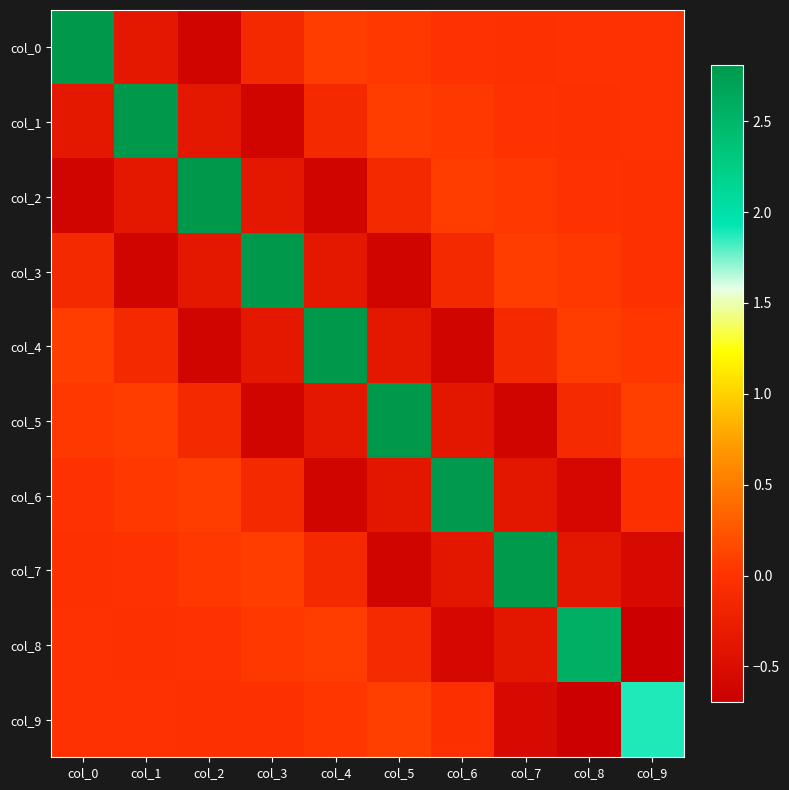

Reading right to left, transcribe all the data shown in this chart.

col_0: col_9=0.0	col_8=-0.0	col_7=-0.0	col_6=-0.0	col_5=0.0	col_4=0.1	col_3=-0.1	col_2=-0.6	col_1=-0.4	col_0=2.8
col_1: col_9=-0.0	col_8=-0.0	col_7=-0.0	col_6=0.0	col_5=0.1	col_4=-0.1	col_3=-0.6	col_2=-0.4	col_1=2.8	col_0=-0.4
col_2: col_9=-0.0	col_8=-0.0	col_7=0.0	col_6=0.1	col_5=-0.1	col_4=-0.6	col_3=-0.4	col_2=2.8	col_1=-0.4	col_0=-0.6
col_3: col_9=-0.0	col_8=0.0	col_7=0.1	col_6=-0.1	col_5=-0.6	col_4=-0.4	col_3=2.8	col_2=-0.4	col_1=-0.6	col_0=-0.1
col_4: col_9=0.0	col_8=0.1	col_7=-0.1	col_6=-0.6	col_5=-0.4	col_4=2.8	col_3=-0.4	col_2=-0.6	col_1=-0.1	col_0=0.1
col_5: col_9=0.1	col_8=-0.1	col_7=-0.6	col_6=-0.4	col_5=2.8	col_4=-0.4	col_3=-0.6	col_2=-0.1	col_1=0.1	col_0=0.0
col_6: col_9=-0.0	col_8=-0.6	col_7=-0.4	col_6=2.8	col_5=-0.4	col_4=-0.6	col_3=-0.1	col_2=0.1	col_1=0.0	col_0=-0.0
col_7: col_9=-0.5	col_8=-0.4	col_7=2.8	col_6=-0.4	col_5=-0.6	col_4=-0.1	col_3=0.1	col_2=0.0	col_1=-0.0	col_0=-0.0
col_8: col_9=-0.7	col_8=2.6	col_7=-0.4	col_6=-0.6	col_5=-0.1	col_4=0.1	col_3=0.0	col_2=-0.0	col_1=-0.0	col_0=-0.0
col_9: col_9=1.9	col_8=-0.7	col_7=-0.5	col_6=-0.0	col_5=0.1	col_4=0.0	col_3=-0.0	col_2=-0.0	col_1=-0.0	col_0=0.0